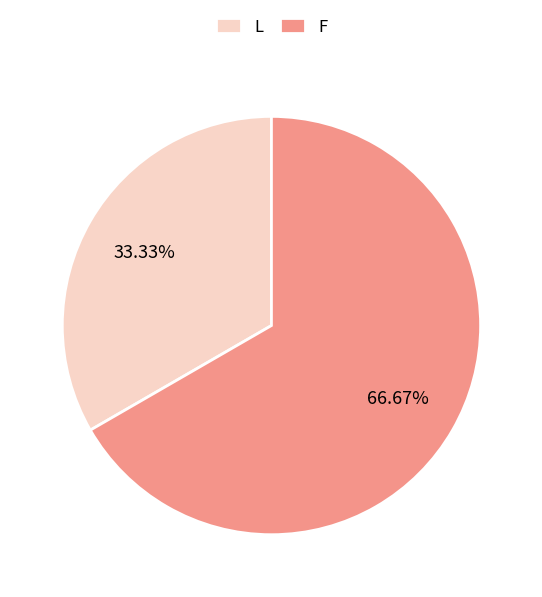

To the nearest percent, what portion does L represent?

33%